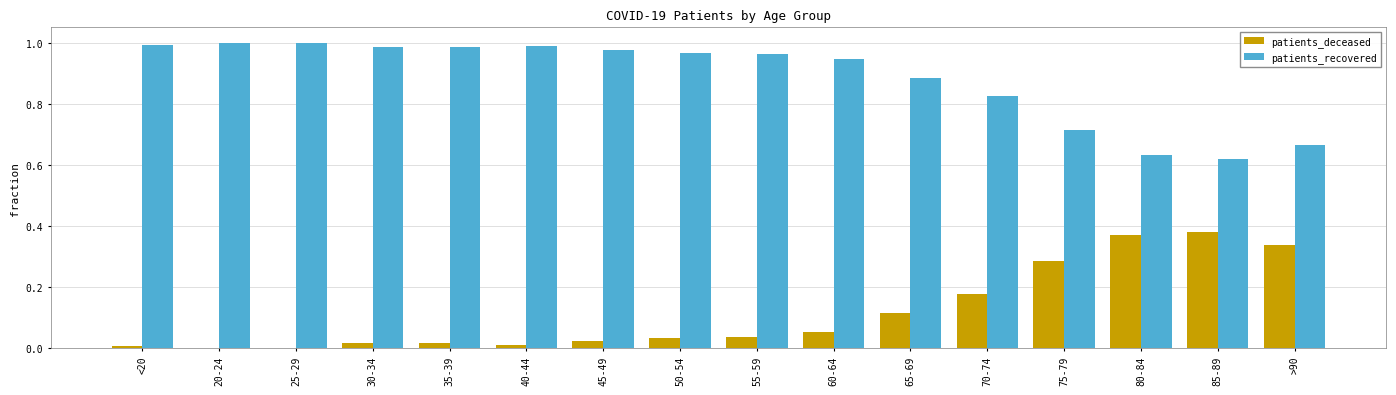

Does the chart contain stacked bars?

No